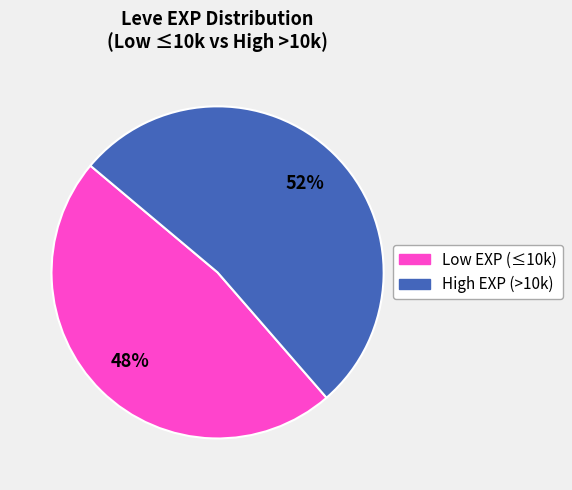

To the nearest percent, what portion does Low EXP (≤10k) represent?

48%